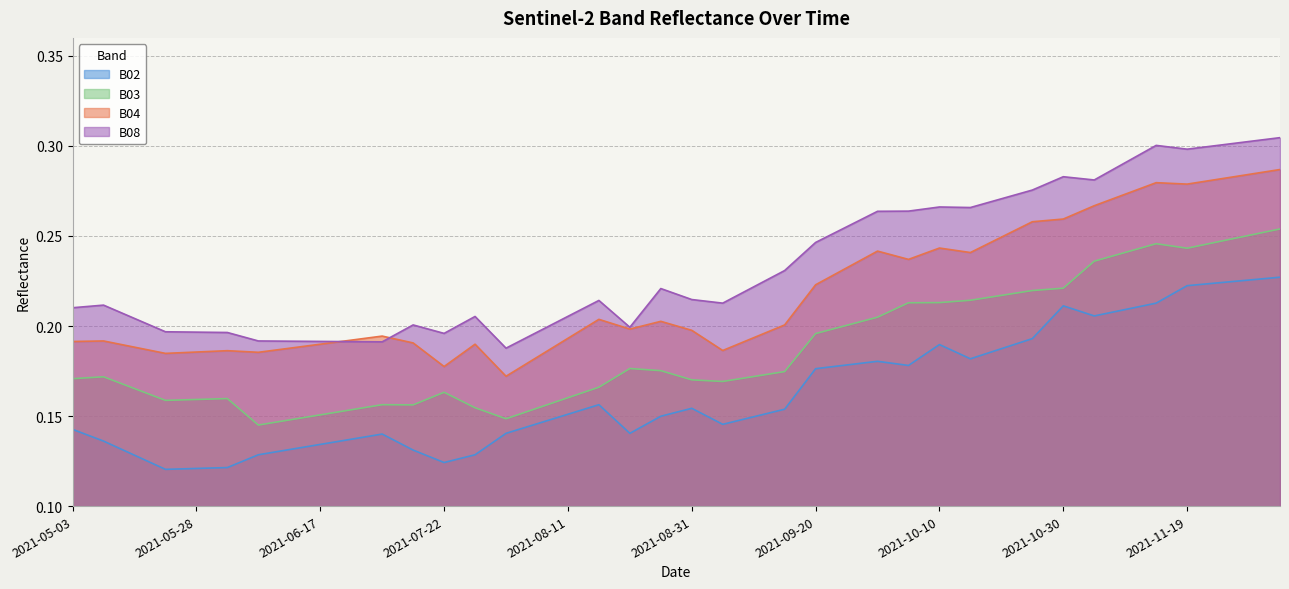

List the labels in order of B03 value, smallest first.

2021-06-07, 2021-06-12, 2021-08-01, 2021-06-17, 2021-06-22, 2021-08-06, 2021-07-27, 2021-07-17, 2021-07-07, 2021-05-23, 2021-05-28, 2021-06-02, 2021-08-11, 2021-07-22, 2021-05-18, 2021-08-16, 2021-09-05, 2021-08-31, 2021-05-03, 2021-05-08, 2021-09-10, 2021-09-15, 2021-08-26, 2021-08-21, 2021-09-20, 2021-09-25, 2021-09-30, 2021-10-05, 2021-10-10, 2021-10-15, 2021-10-20, 2021-10-25, 2021-10-30, 2021-11-04, 2021-11-09, 2021-11-19, 2021-11-14, 2021-11-24, 2021-11-29, 2021-12-04